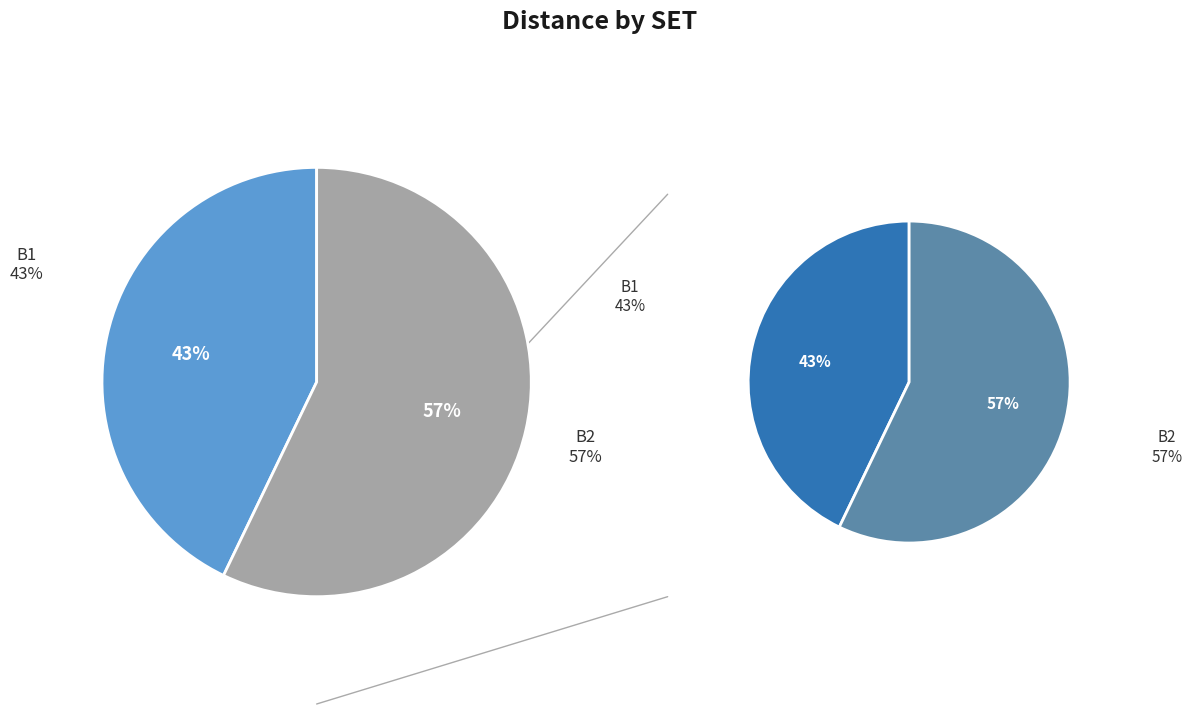

What percentage do B1 and B2 together represent?

100.0%